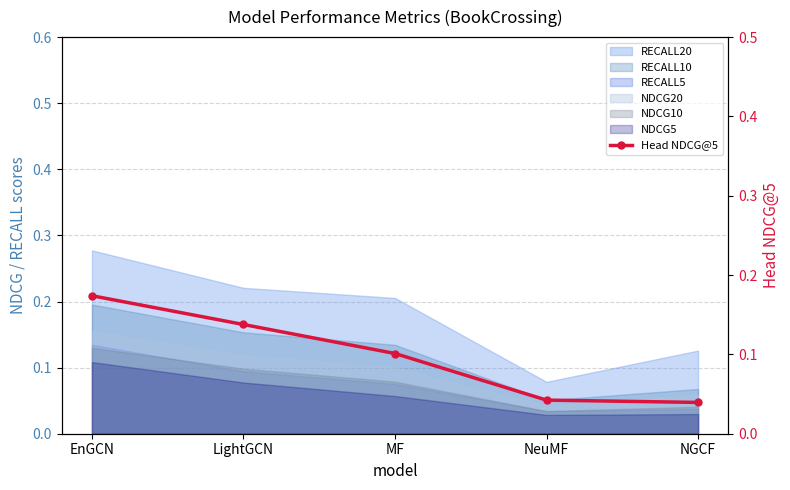

The chart shows a value of 0.2 at LightGCN. True or false?

False